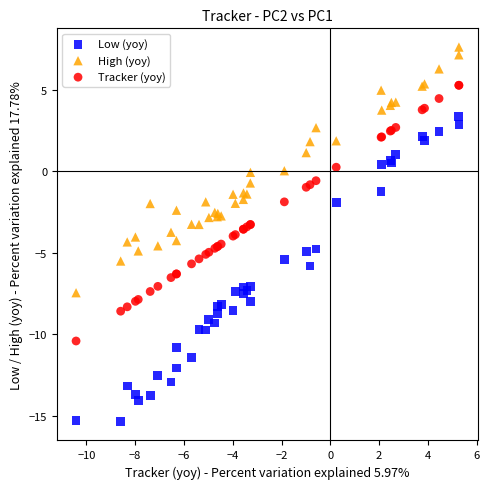

What are all the series names shown in the legend?

Low (yoy), High (yoy), Tracker (yoy)